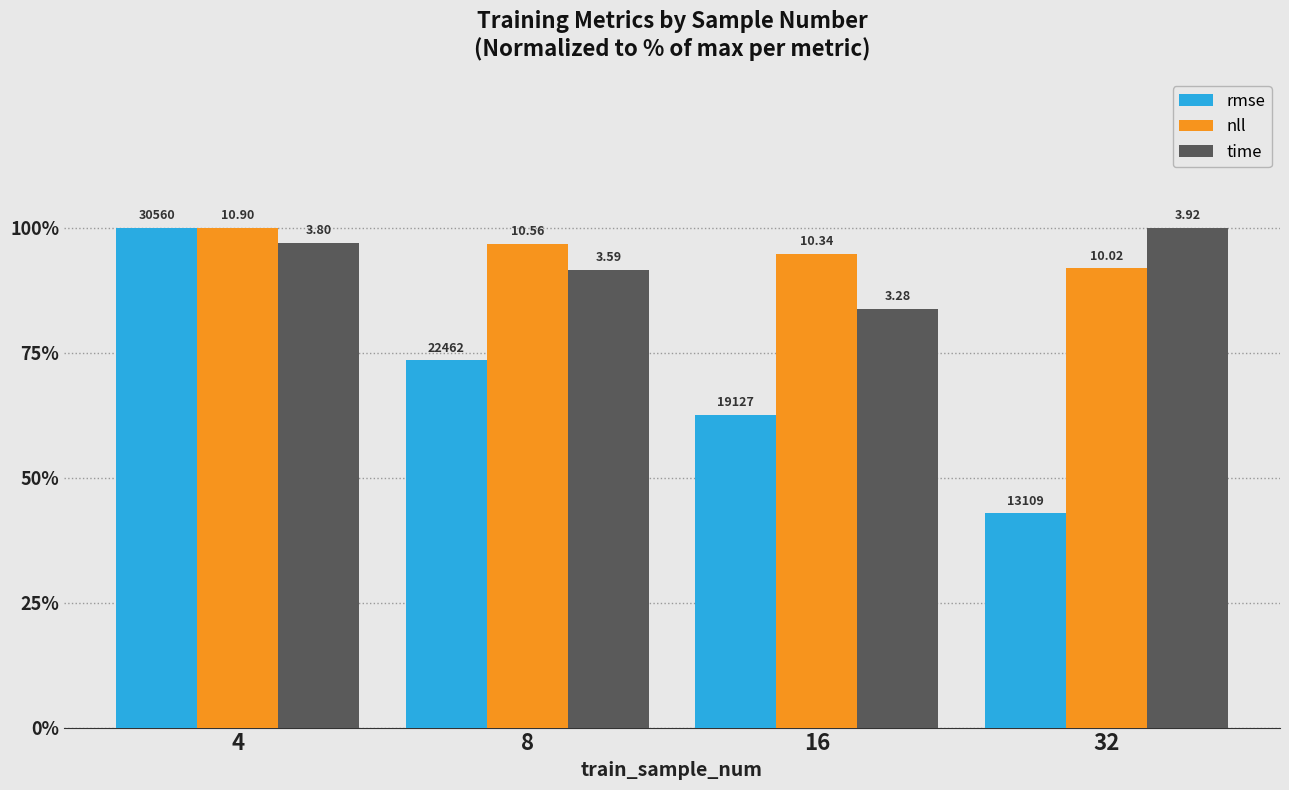

What is the sum of all nll values?

383.6